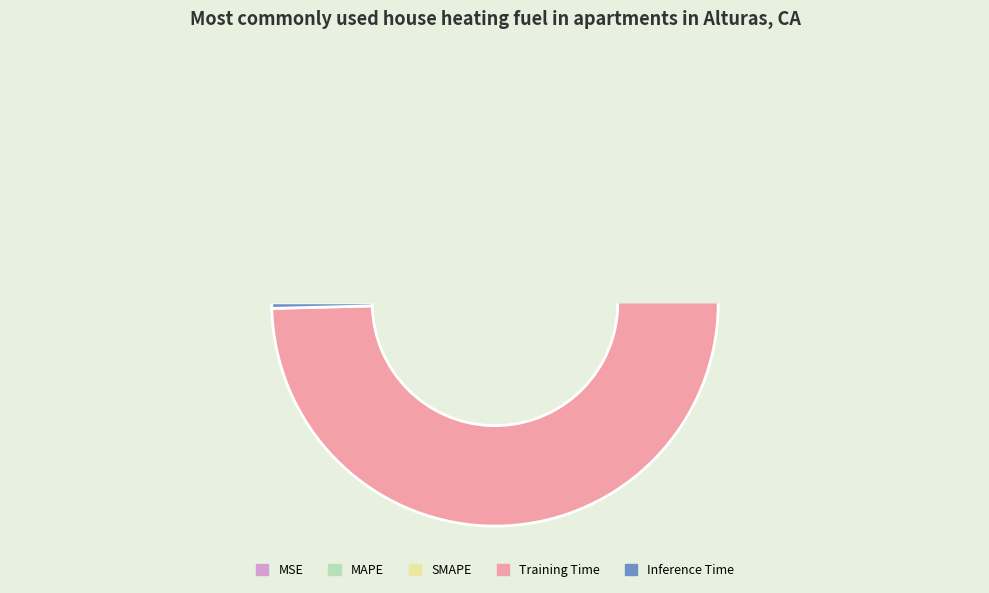

To the nearest percent, what is the combined percentage of SMAPE and Training Time?

98%